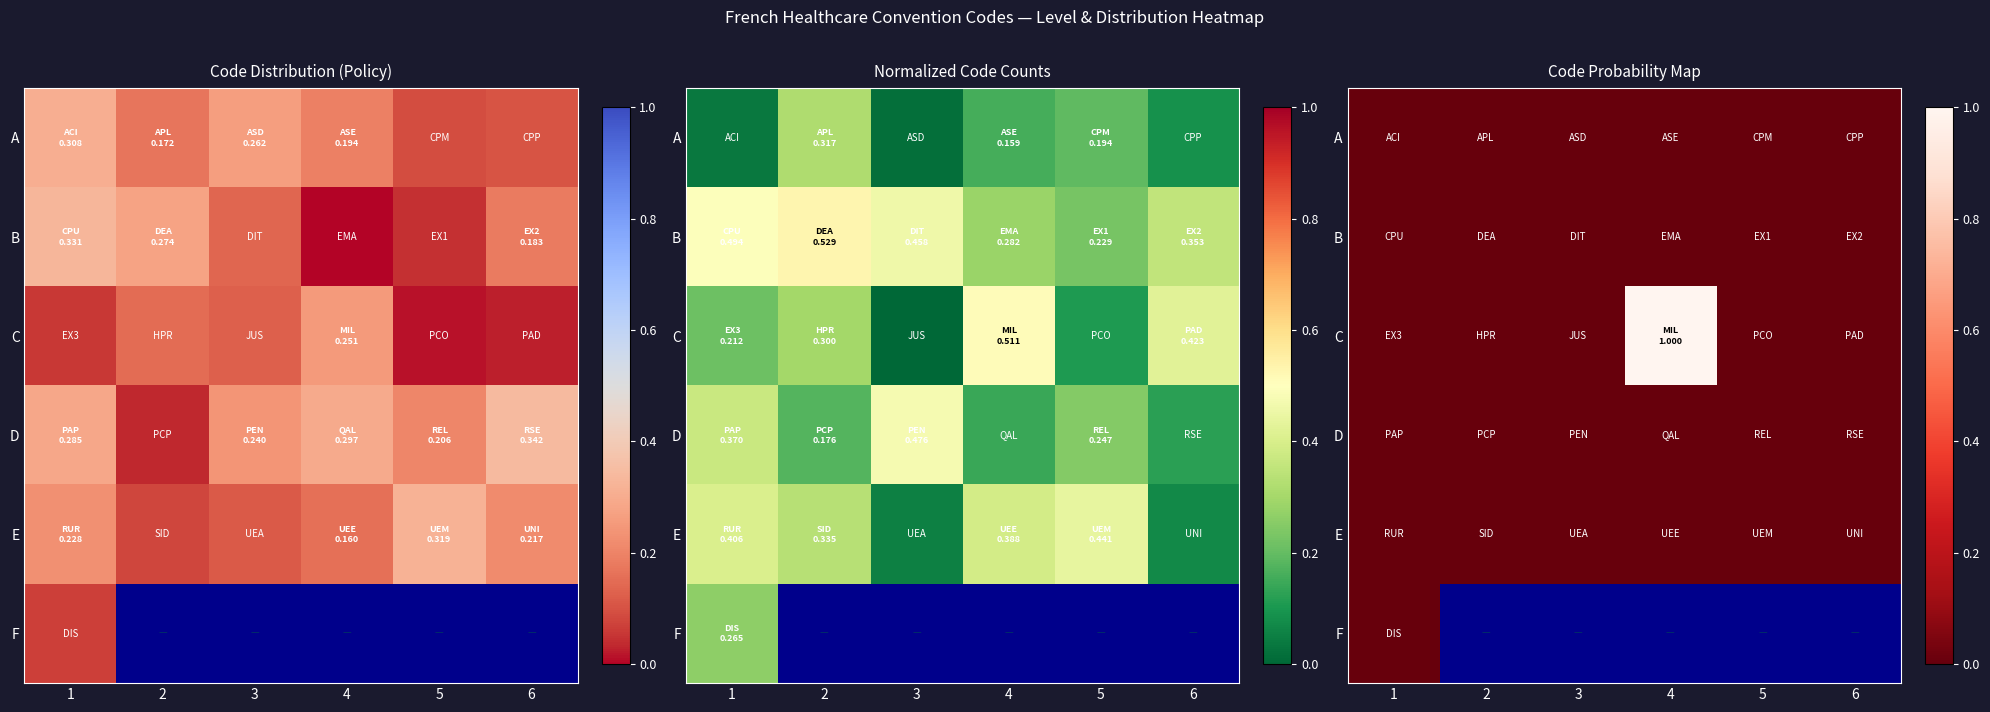

Which series has the largest range (max minus min)?

C